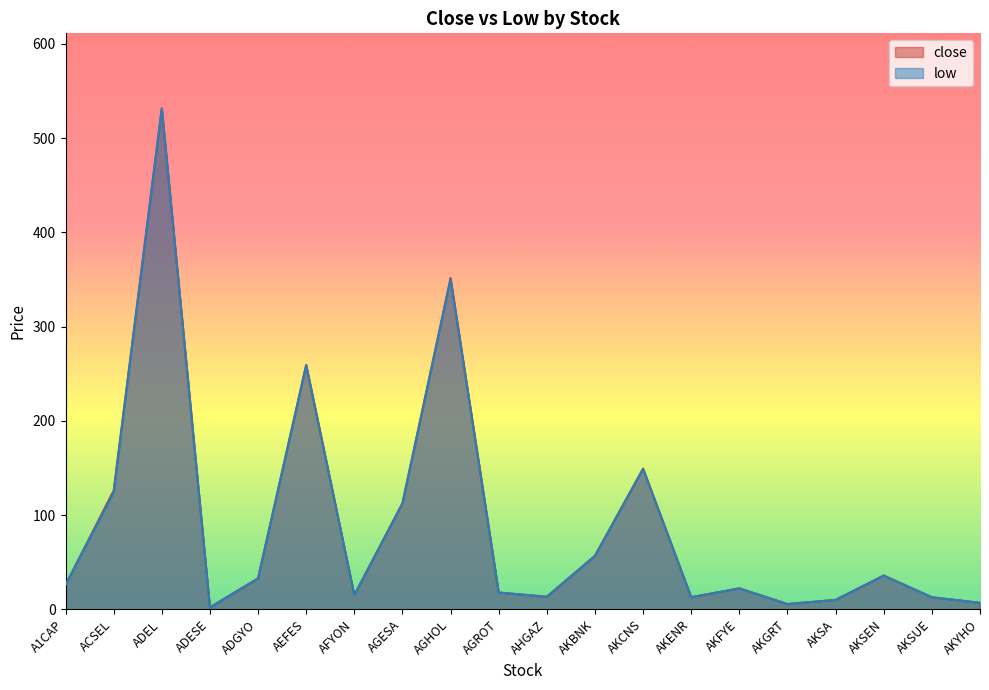

What position from the right is AKFYE?

6